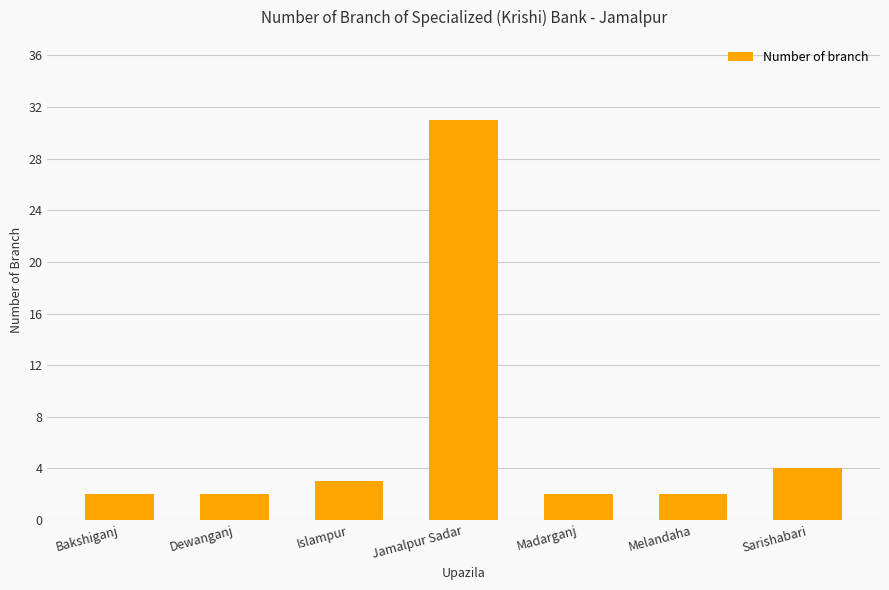

The value at Madarganj is 2. True or false?

True